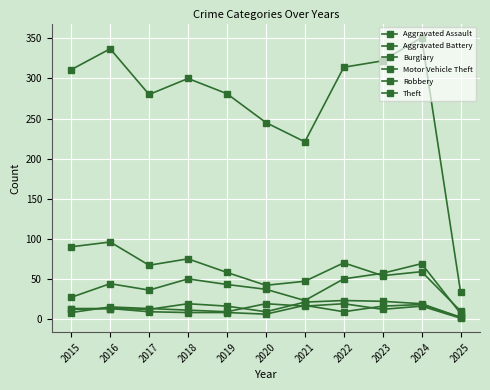

List the labels in order of Theft value, smallest first.

2025, 2021, 2020, 2017, 2019, 2018, 2015, 2022, 2023, 2016, 2024